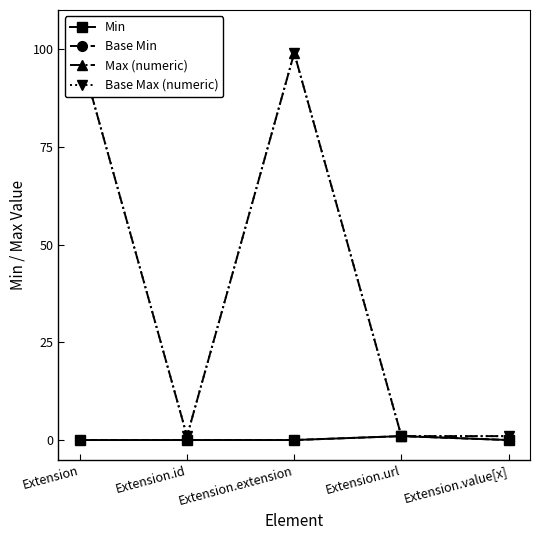

The Base Max (numeric) series shows 163 at Extension. True or false?

False